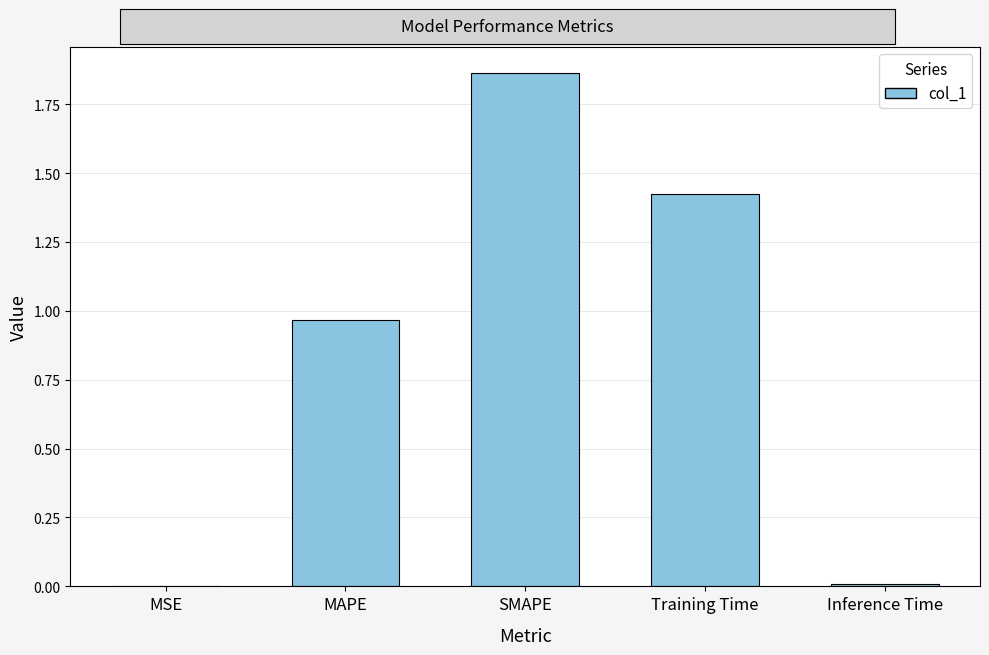

Is it true that the value at MAPE is 1.3?

False